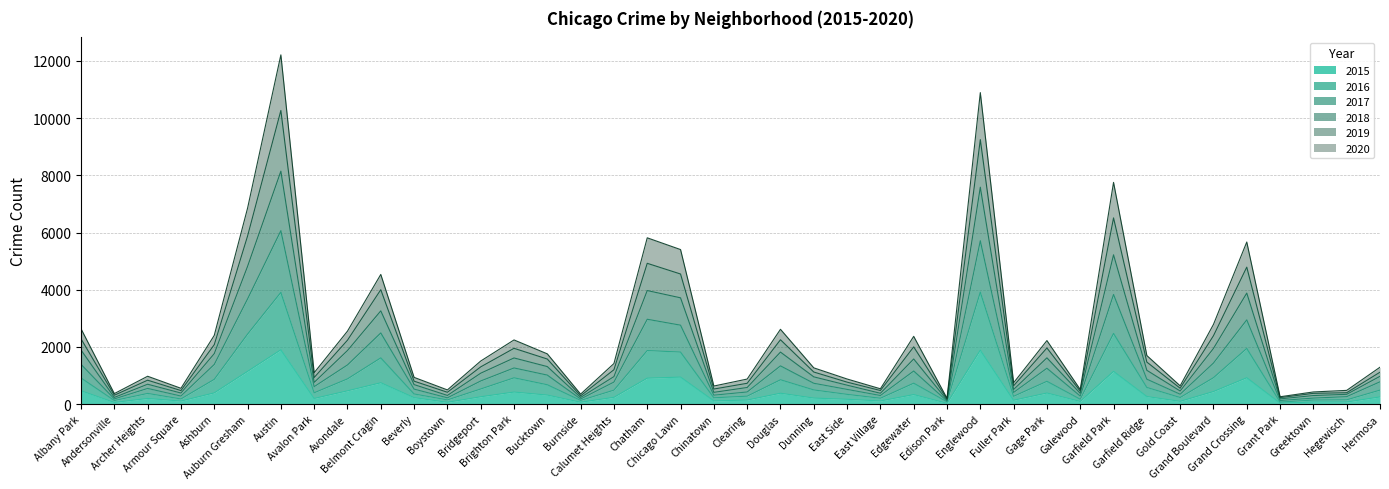

What is the label of the 6th point from the right?

Grand Boulevard